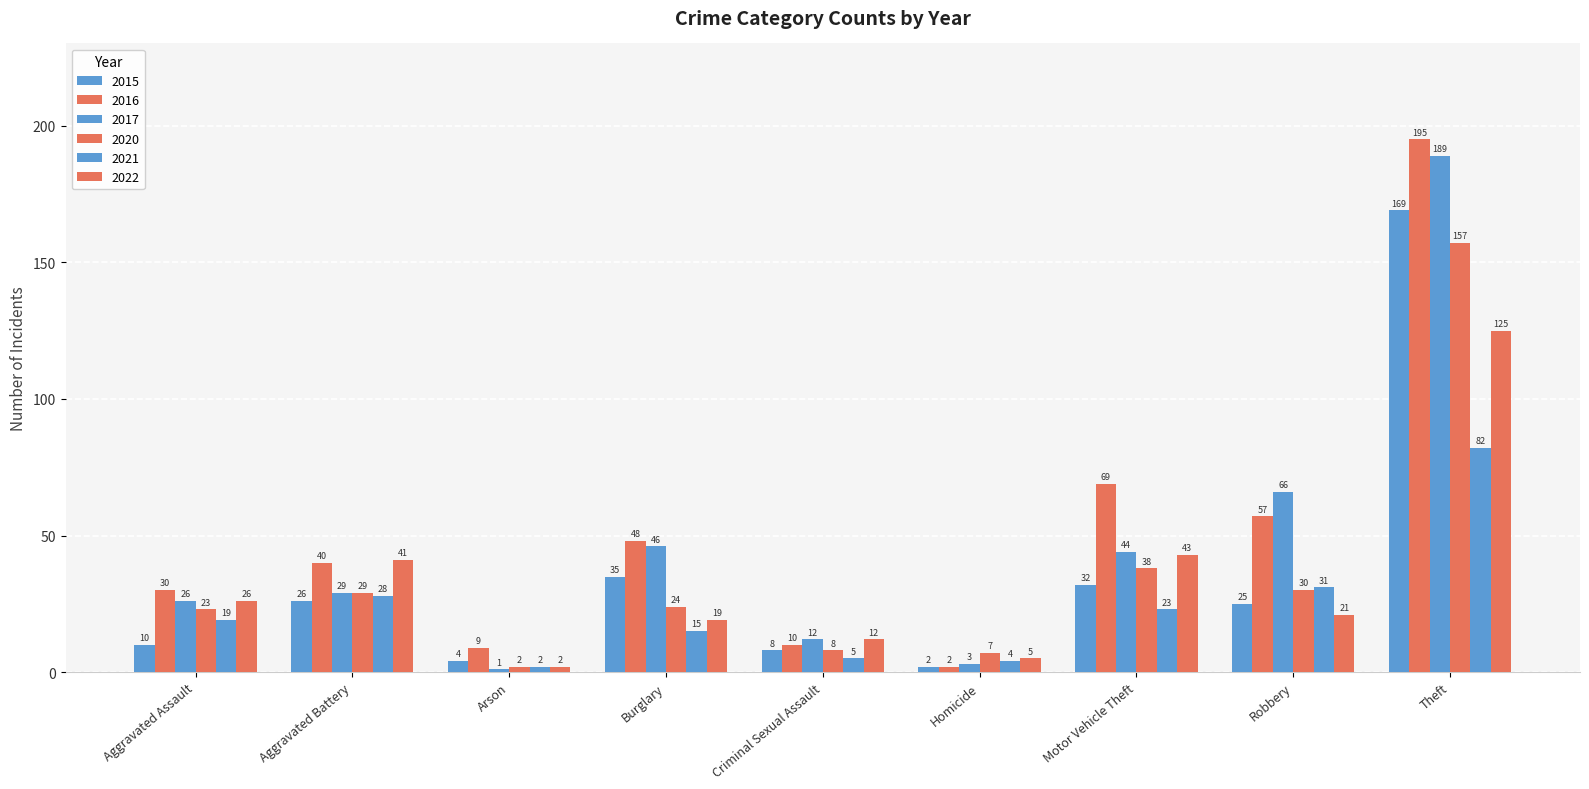

Reading left to right, list all the values displayed in this chart.

2015: 10	26	4	35	8	2	32	25	169
2016: 30	40	9	48	10	2	69	57	195
2017: 26	29	1	46	12	3	44	66	189
2020: 23	29	2	24	8	7	38	30	157
2021: 19	28	2	15	5	4	23	31	82
2022: 26	41	2	19	12	5	43	21	125